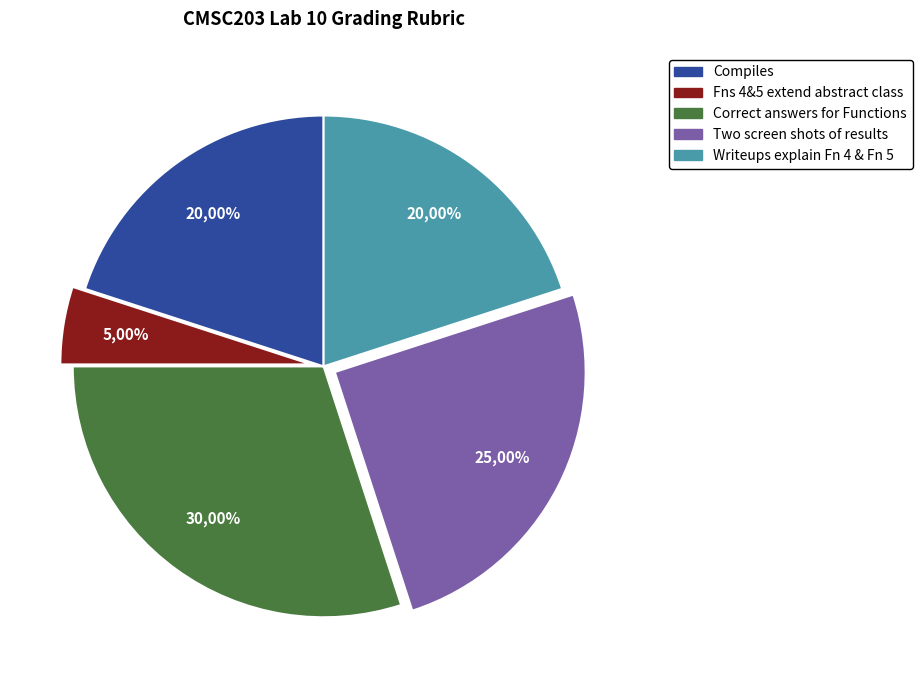

To the nearest percent, what portion does Two screen shots of results represent?

25%